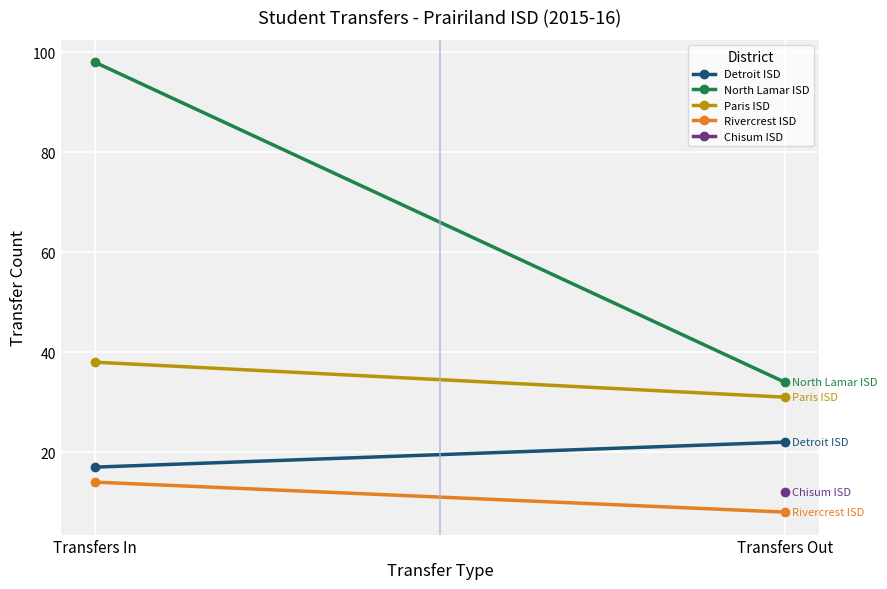

The value of Rivercrest ISD at Transfers In is 20. True or false?

False